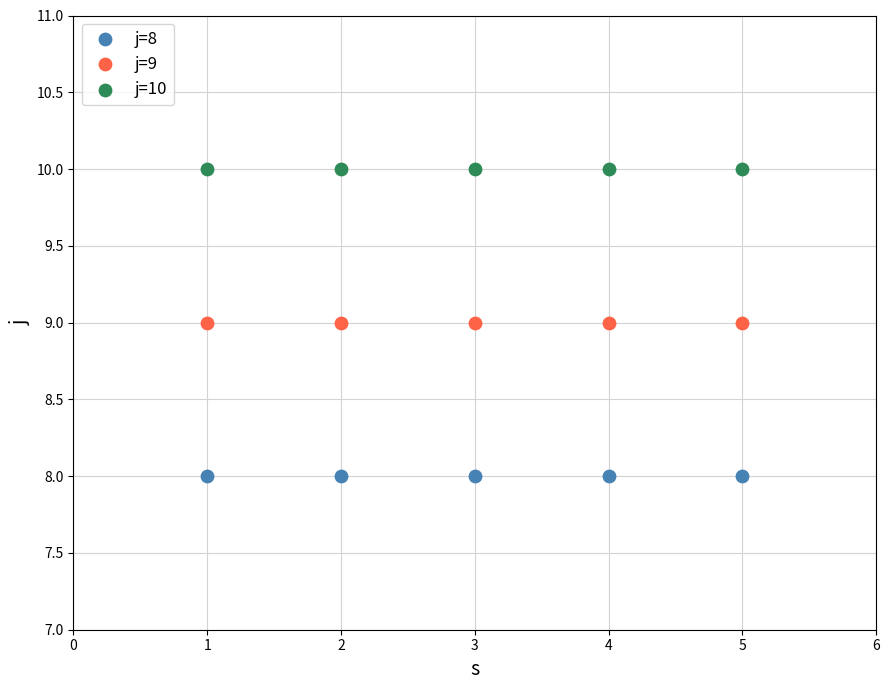

Which series reaches the minimum Y coordinate?

j=8